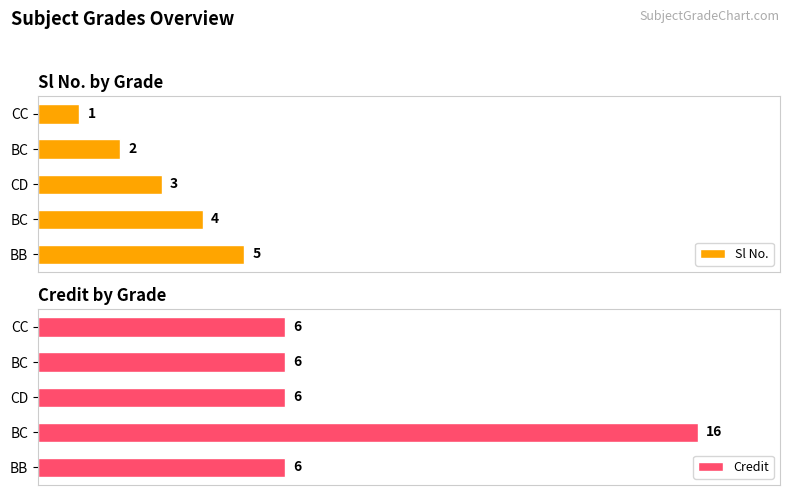

What is the difference between the maximum and second lowest values in the Credit series?

10